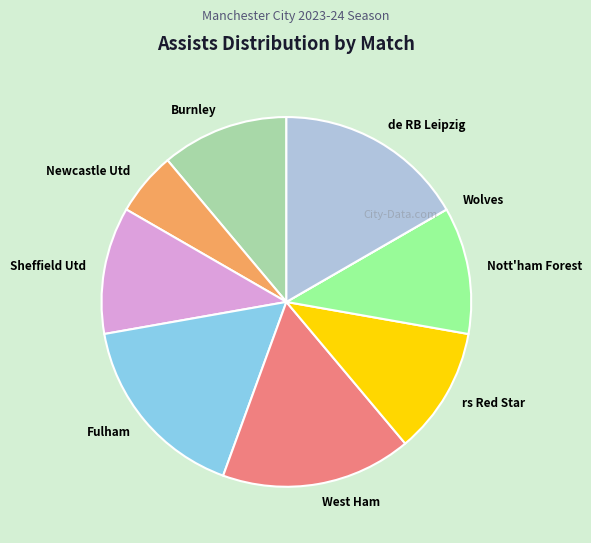

Does Sheffield Utd represent more than half of the total?

No